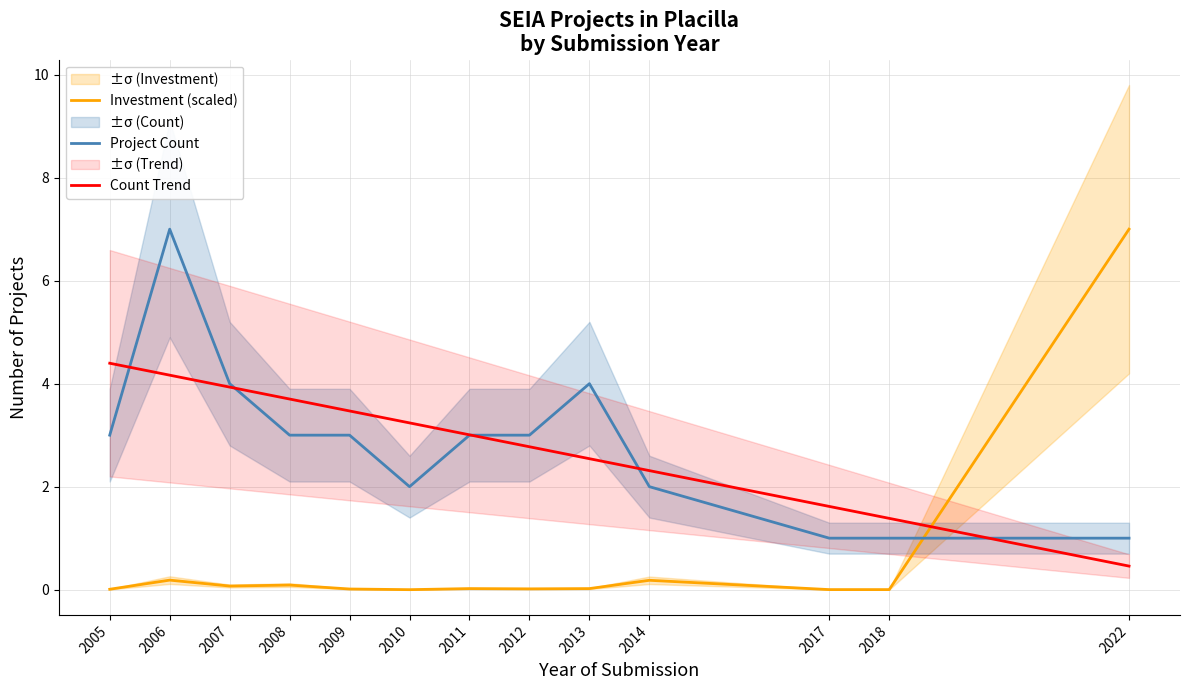

How many distinct data groups are displayed?

3